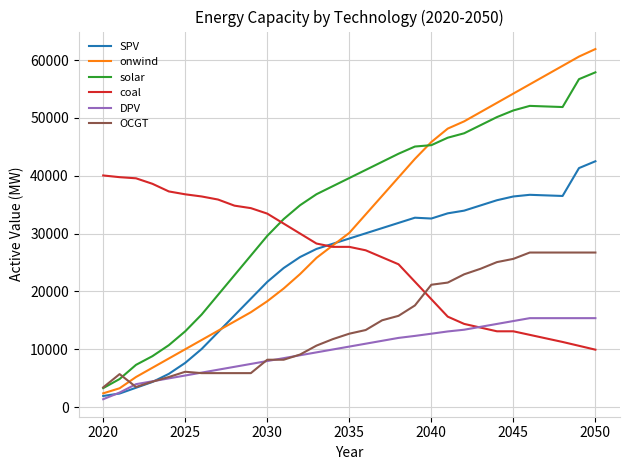

What is the minimum value for OCGT?

3405.0